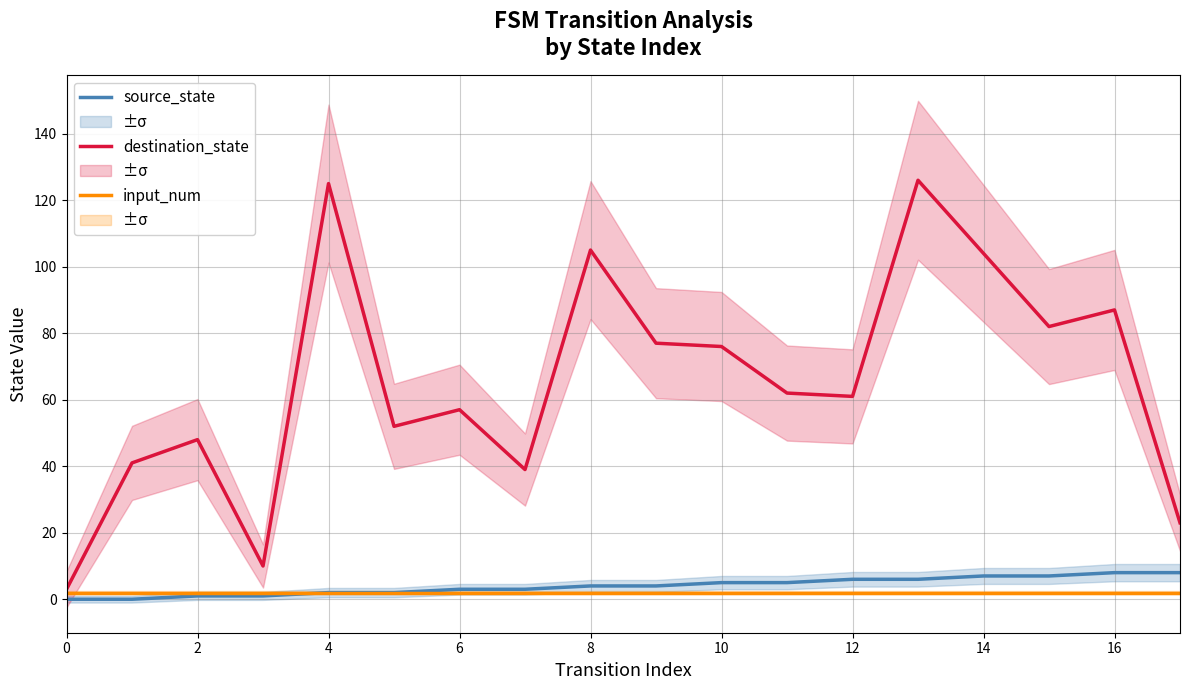

The value of source_state at 14 is 7. True or false?

True